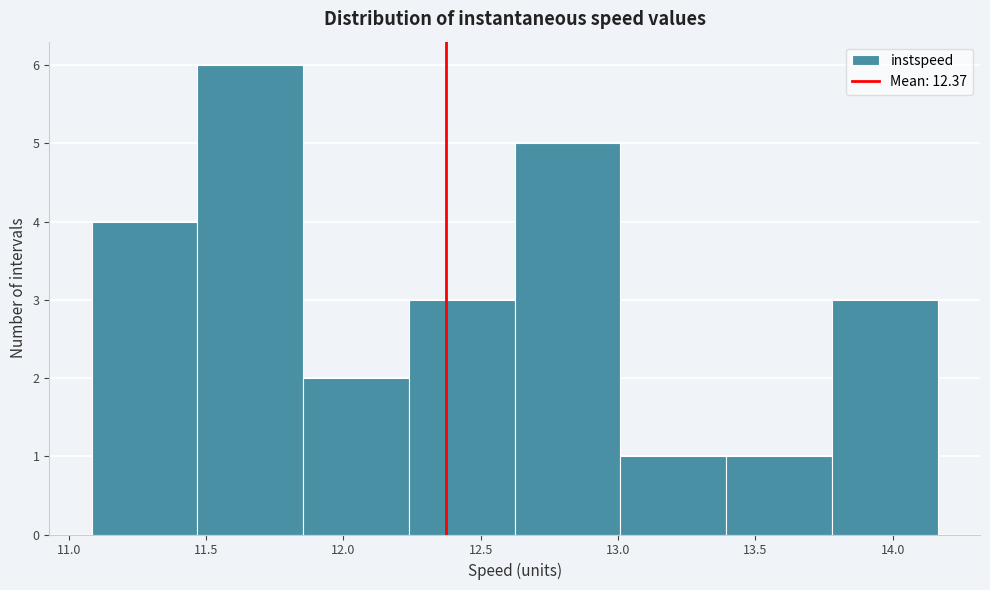

What is the height of the bar covering 11.85 to 12.25 on the x-axis? Neither the bar edges nor the heights are printed on the chart, so give them approximately, as read against the axes.

2